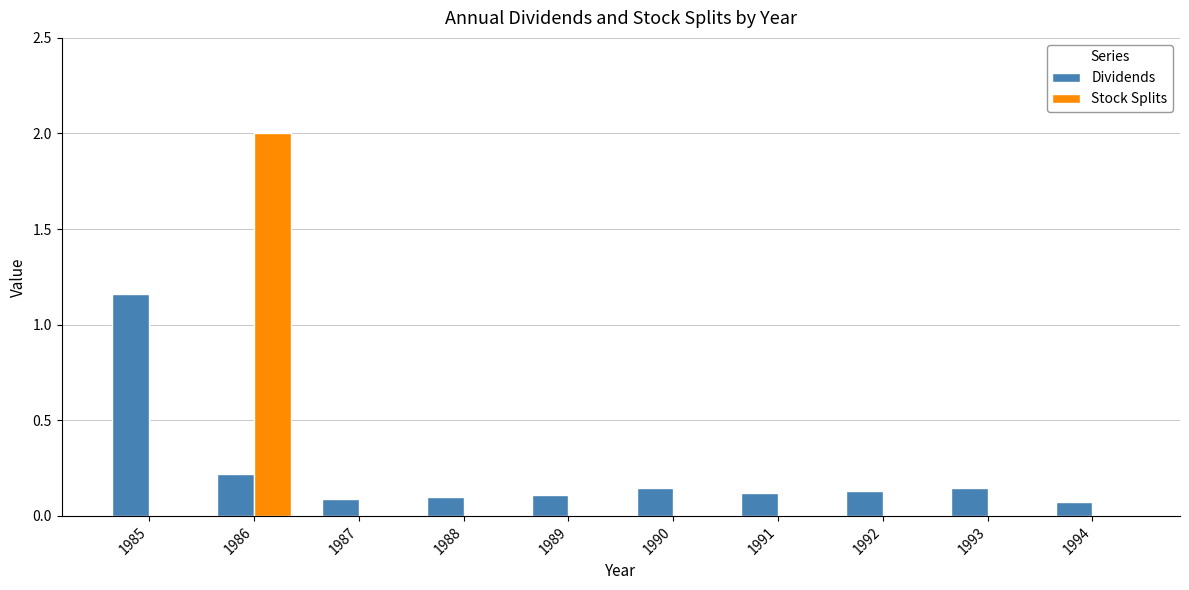

What is the greatest value displayed?

2.0